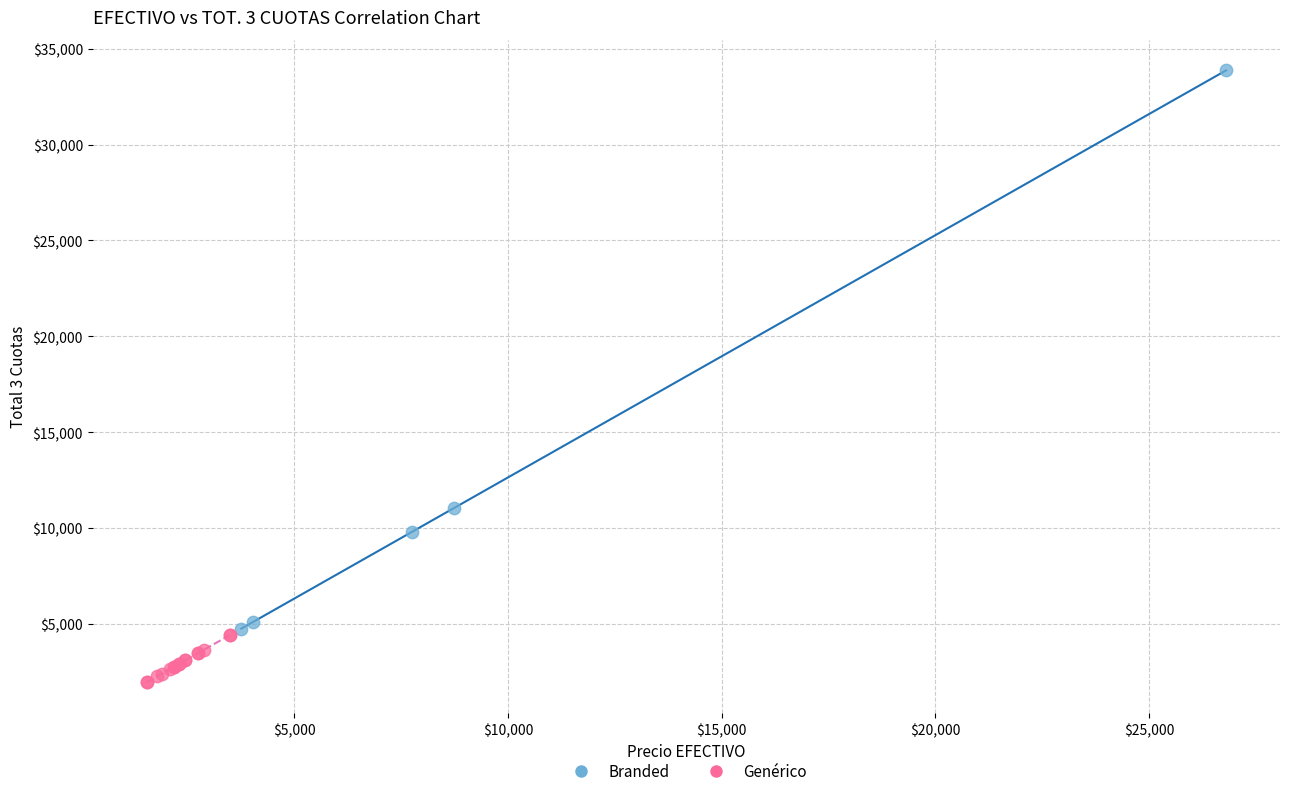

What are all the series names shown in the legend?

Branded, Genérico